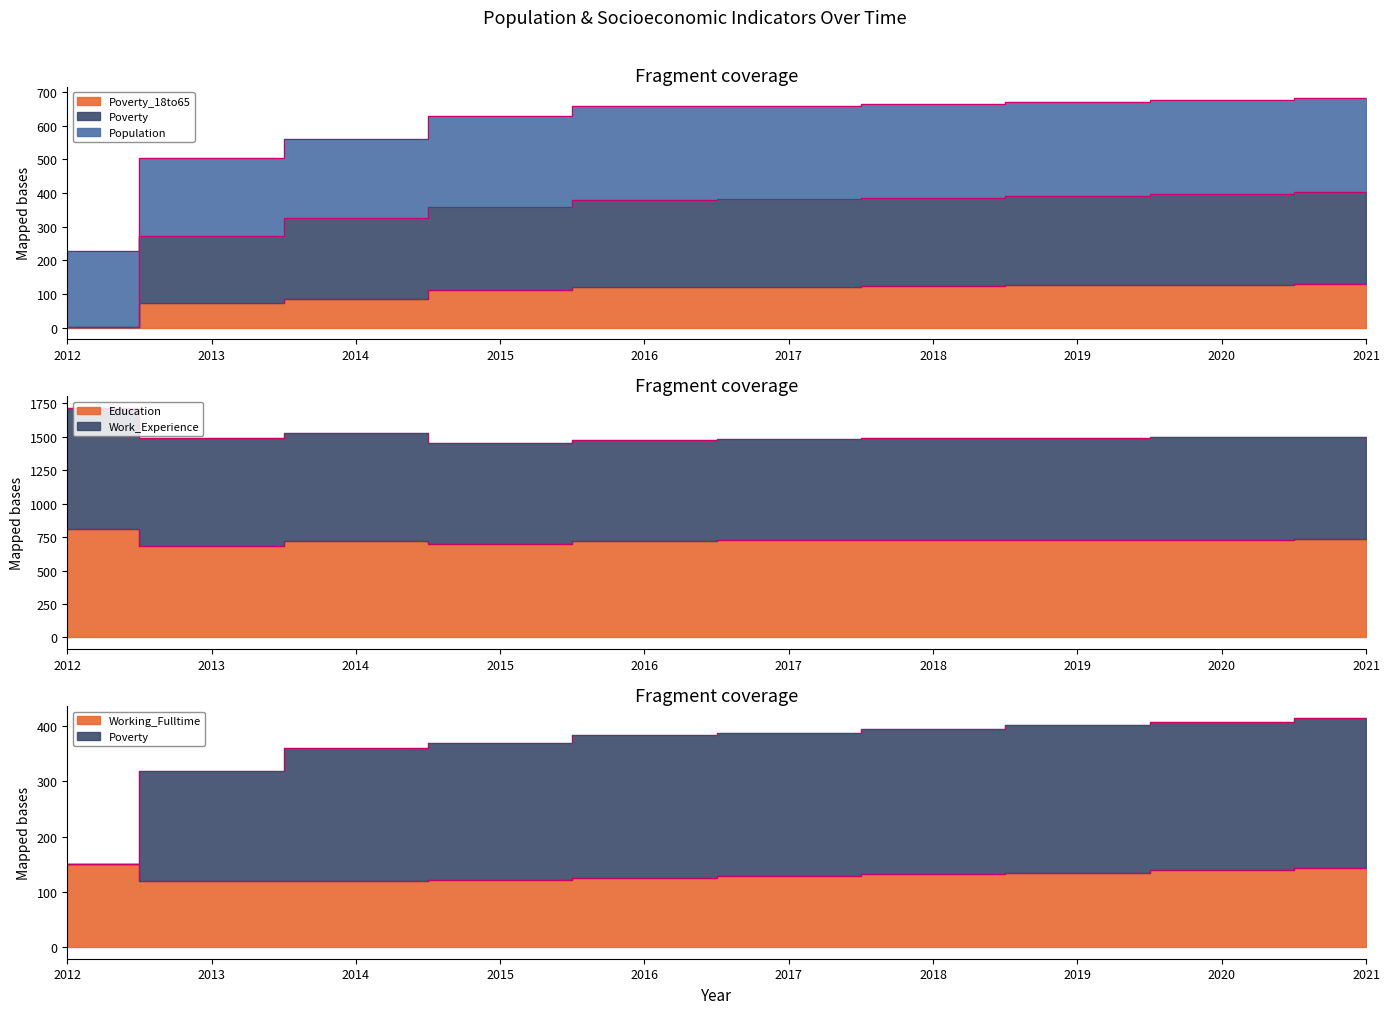

Is the value of Poverty at 2012 greater than the value of Working_Fulltime at 2018?

No